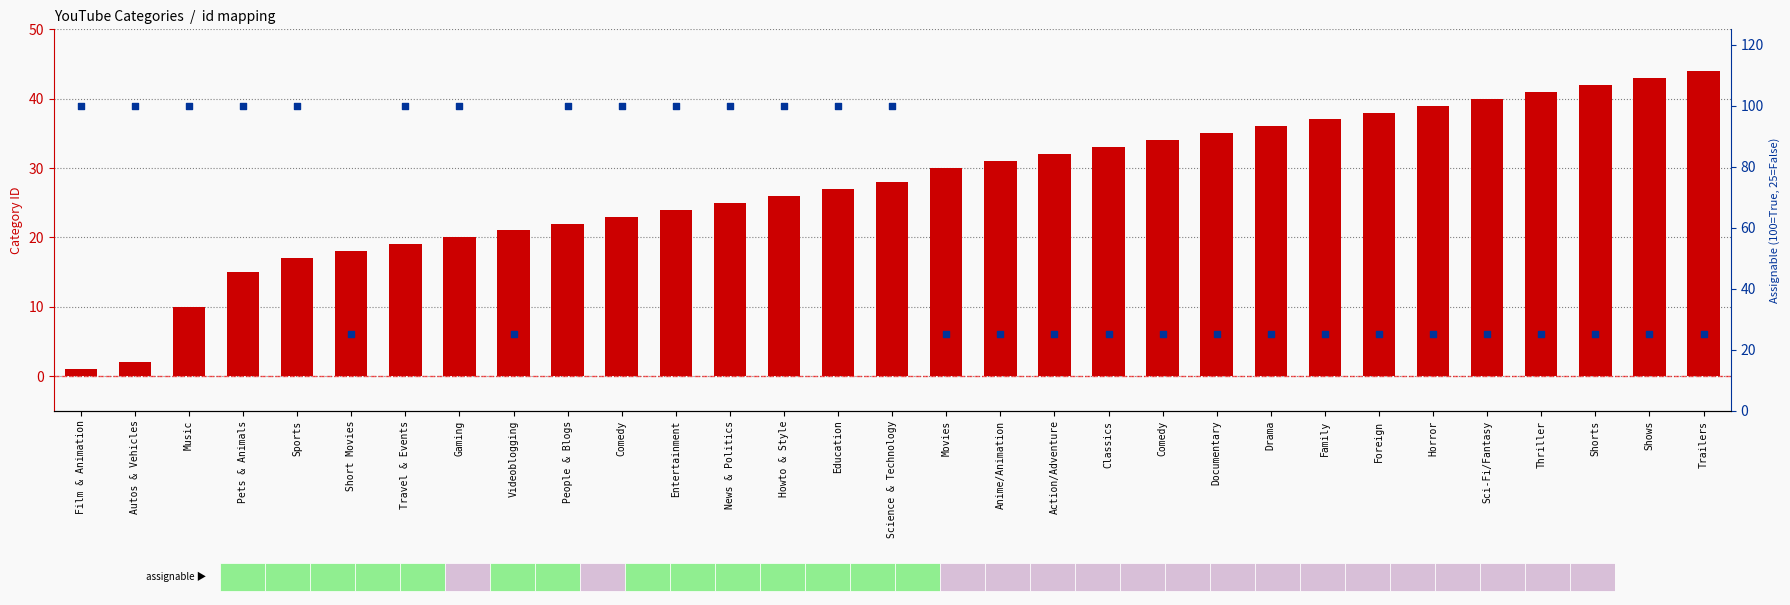

Which series has the widest spread of Y values?

assignable flag